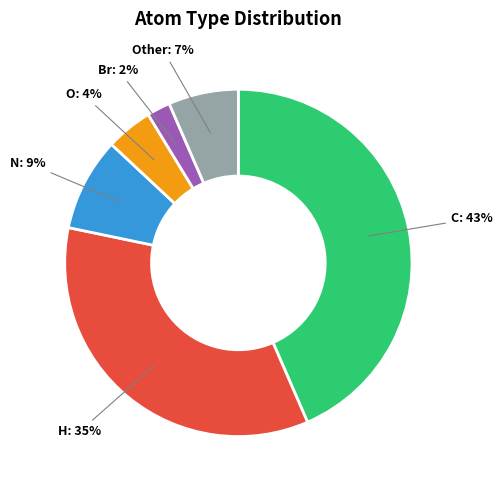

To the nearest percent, what is the average slice percentage?

17%